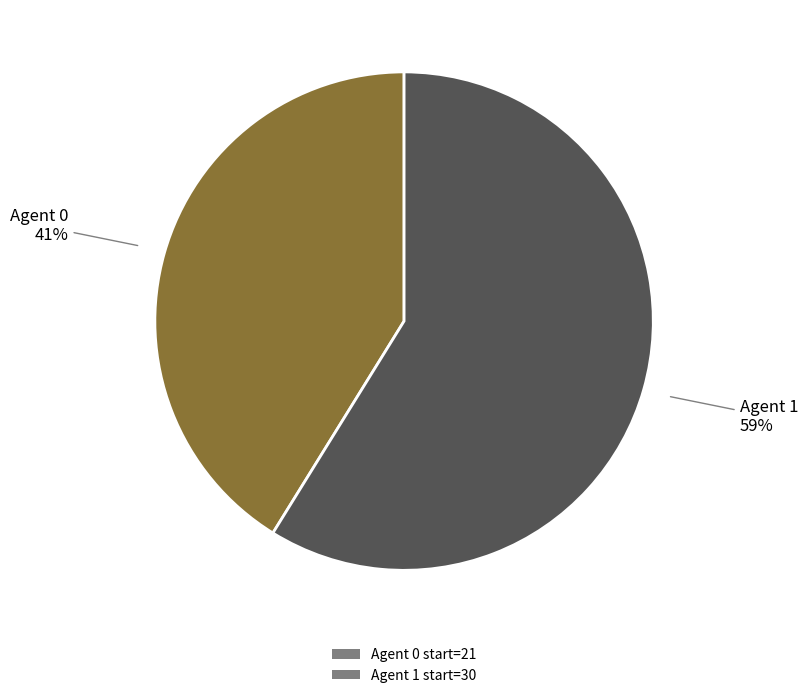

To the nearest percent, what is the difference between the largest and smallest slice percentages?

18%